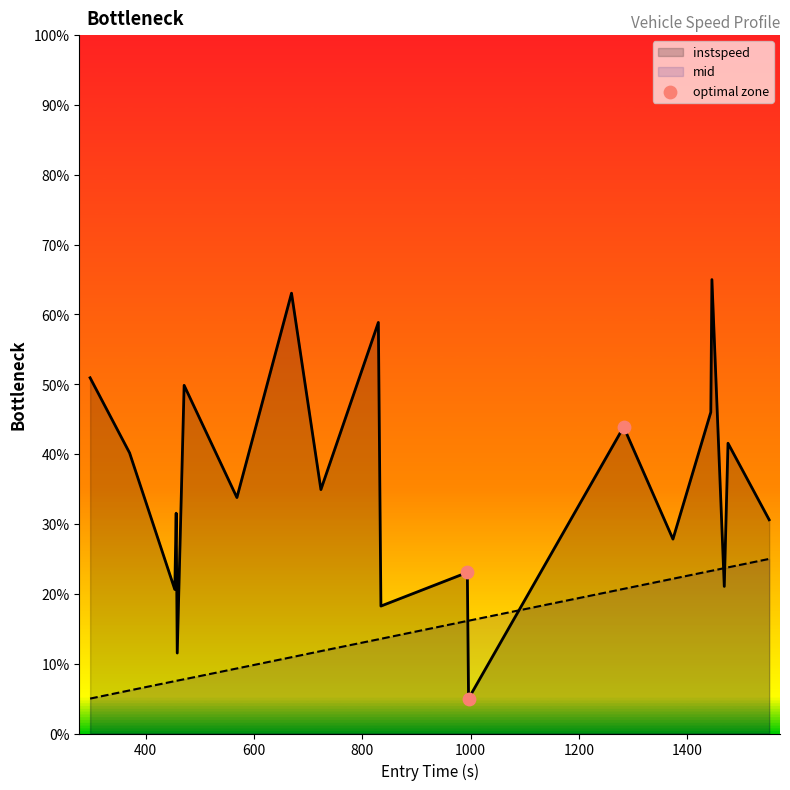

Which series has the widest spread of values?

instspeed